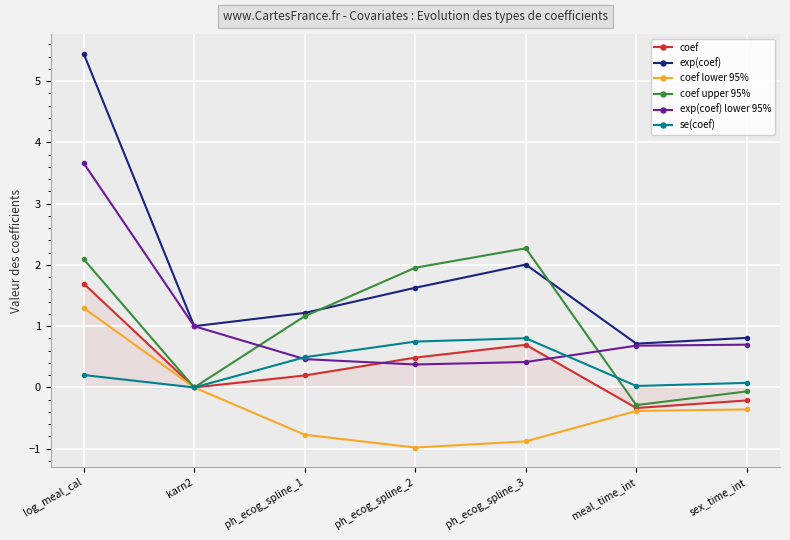

Which series has the largest range (max minus min)?

exp(coef)